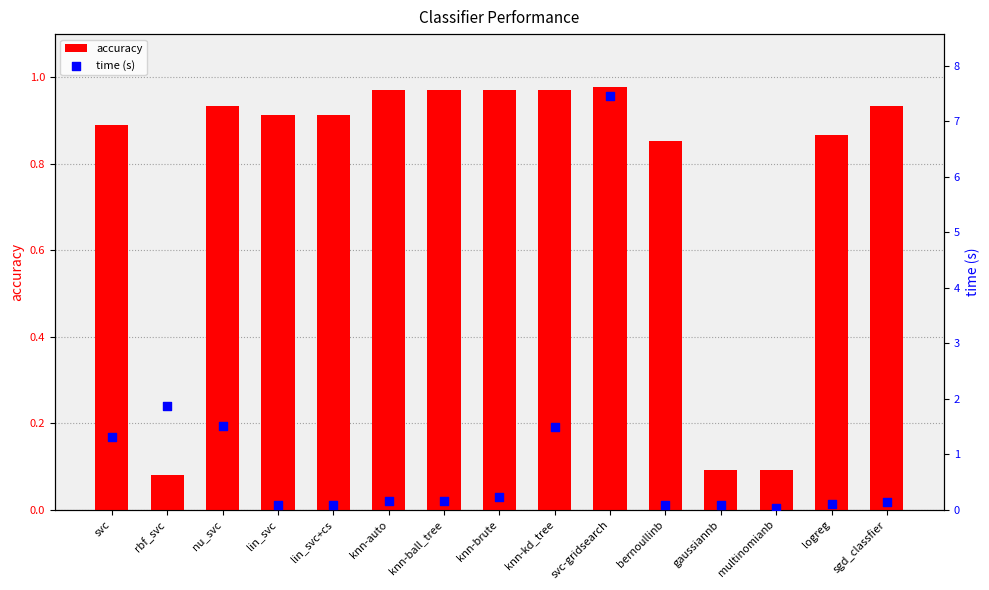

What is the total value across all series at sgd_classfier?

1.1